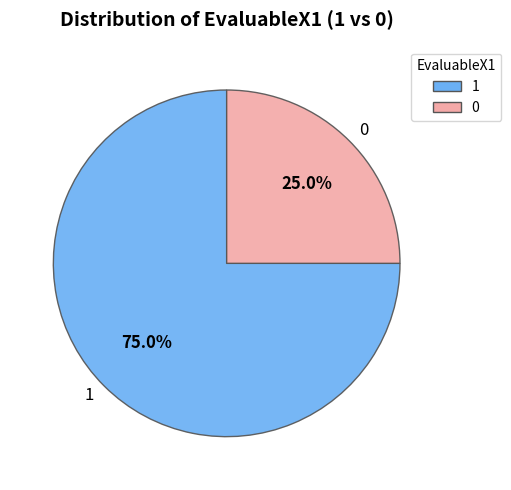

Which slice is the smallest?

0